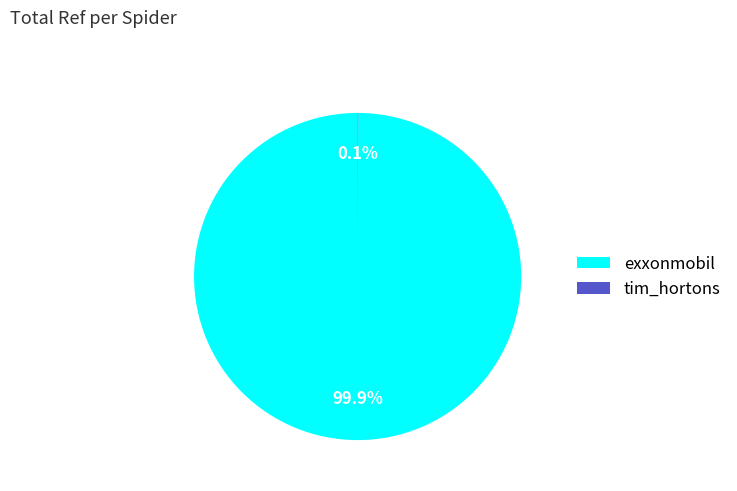

Does any single category account for the majority?

Yes